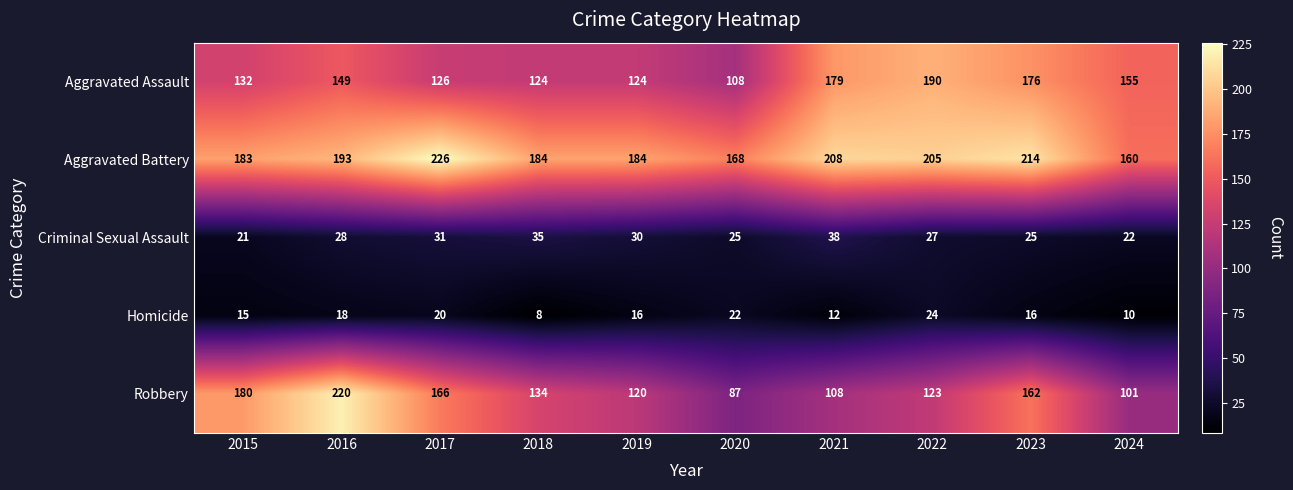

Is it true that Criminal Sexual Assault equals 31 at 2017?

True